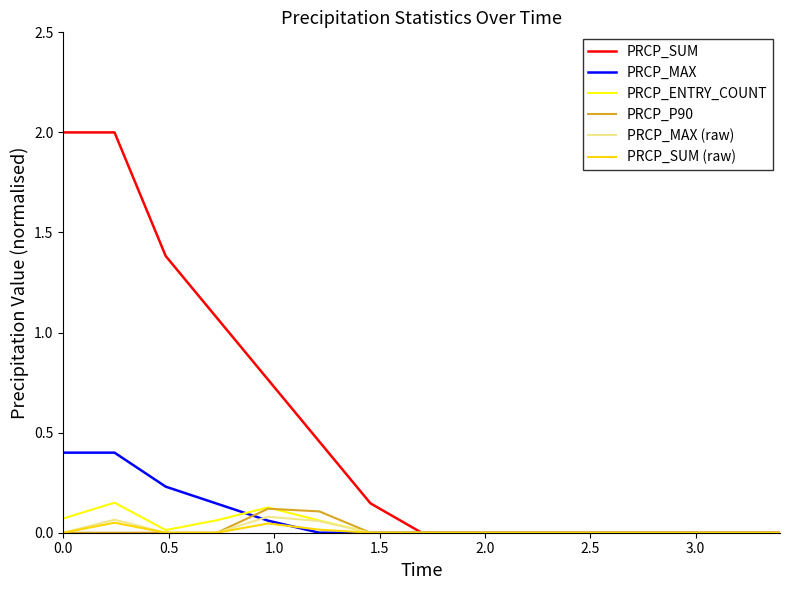

In PRCP_MAX (raw), how many points are higher than both neighbors (excluding endpoints)?

2